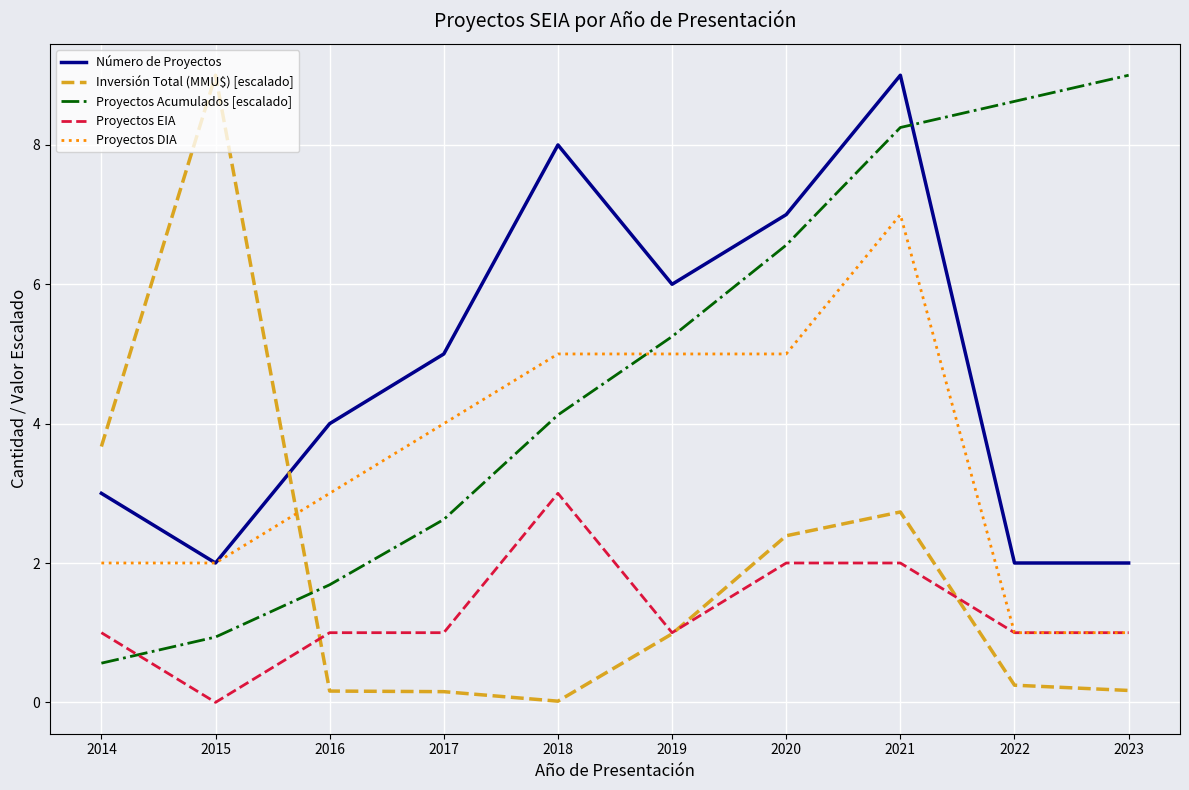

Rank the series at 2014 from highest to lowest value.

Inversión Total (MMU$) [escalado], Número de Proyectos, Proyectos DIA, Proyectos EIA, Proyectos Acumulados [escalado]